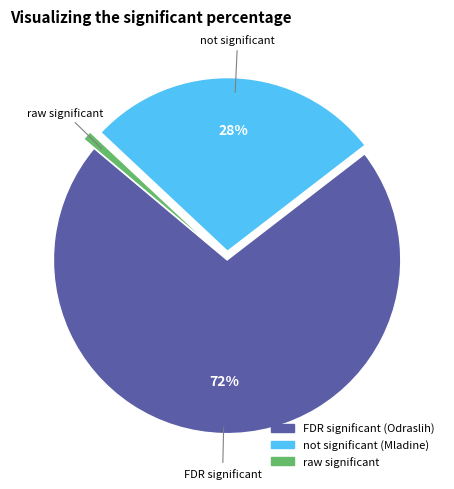

To the nearest percent, what is the average slice percentage?

33%